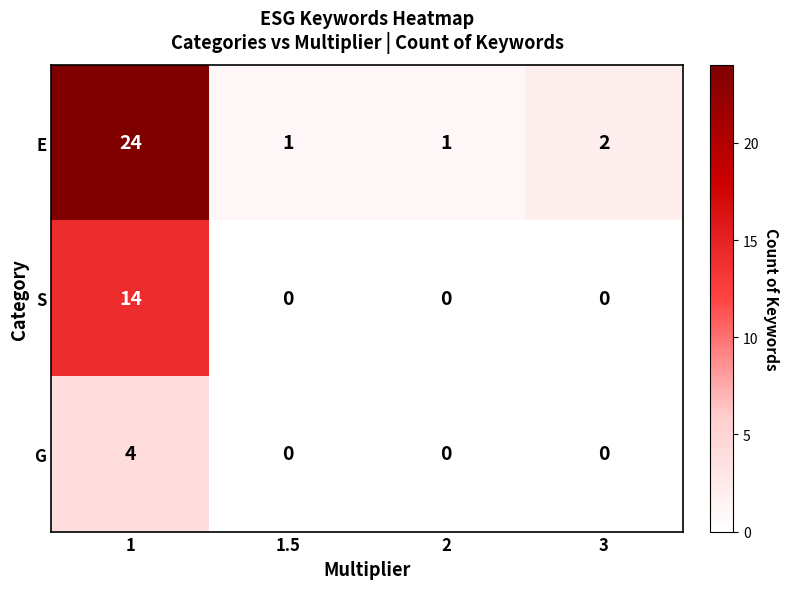

Reading left to right, extract all data points from this chart.

E: 24	1	1	2
S: 14	0	0	0
G: 4	0	0	0